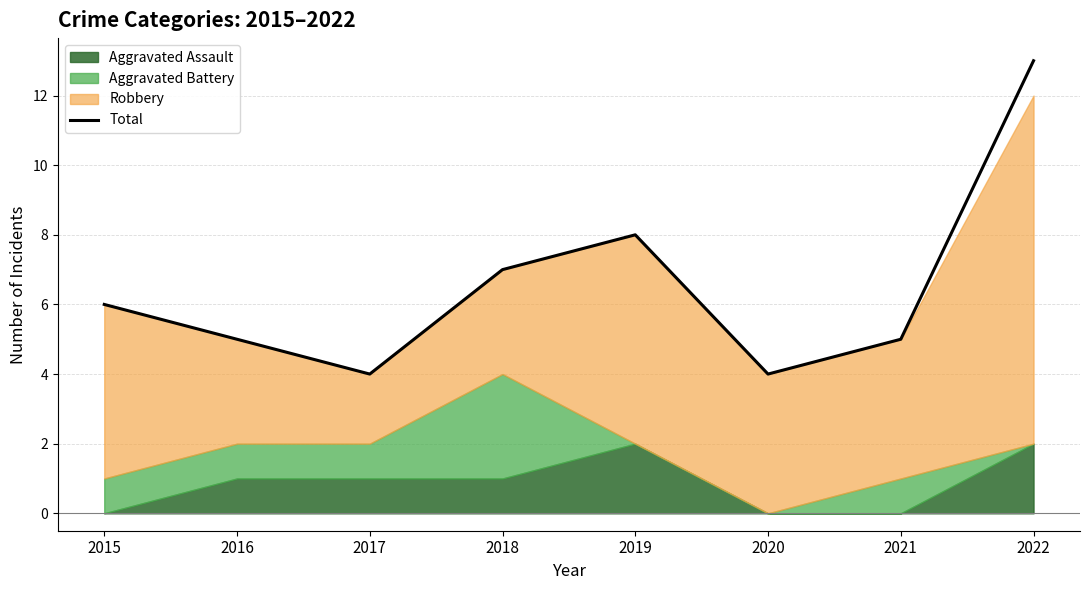

Does the chart have visible grid lines?

Yes